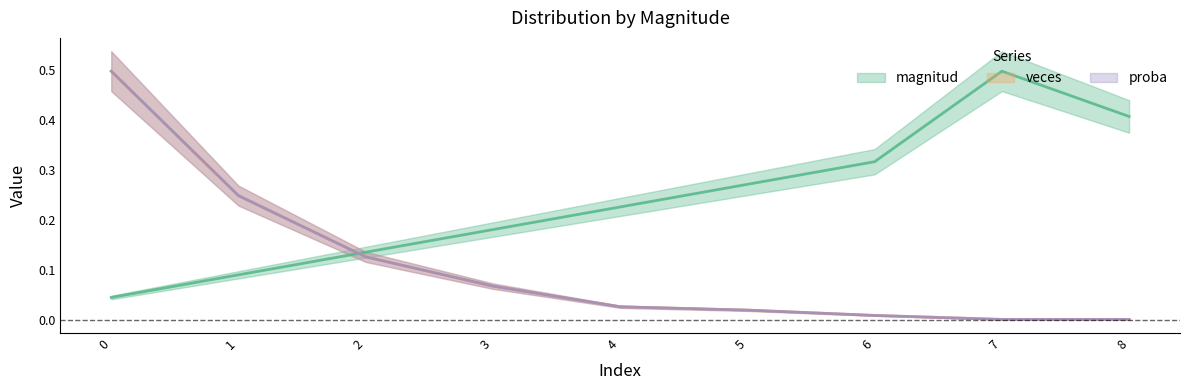

Between 7 and 8, which series saw the biggest shift?

magnitud